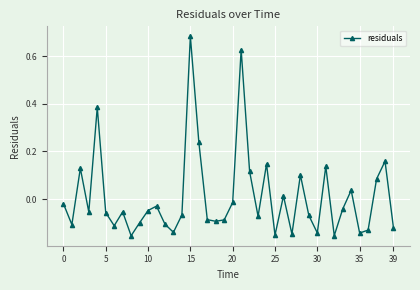

What is the difference between the maximum and minimum values?

0.8